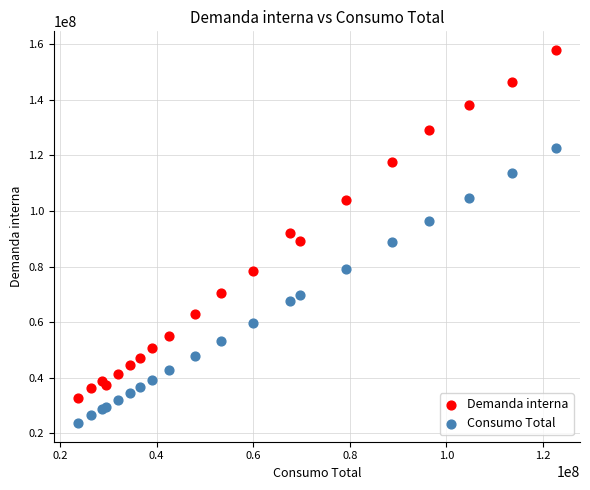

Which series has the largest Y range (max minus min)?

Demanda interna